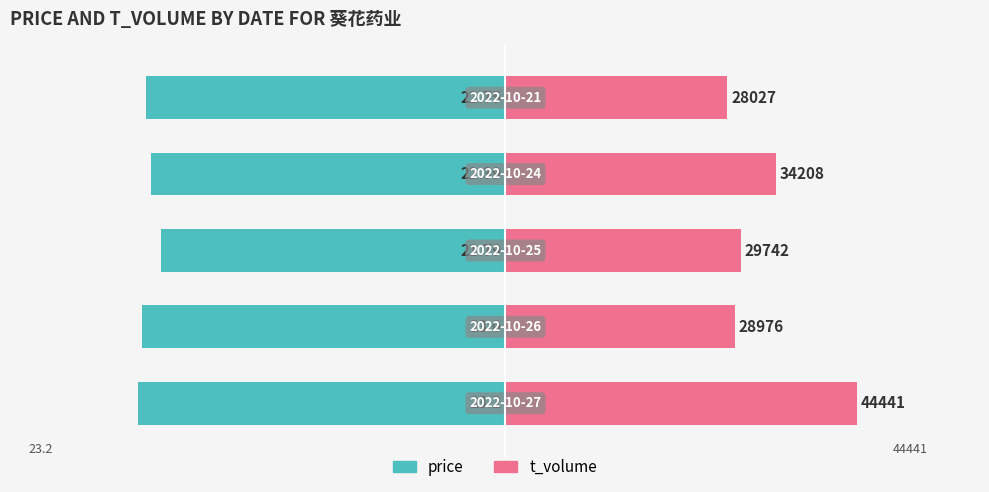

Rank the series by their average value, from highest to lowest.

t_volume, price